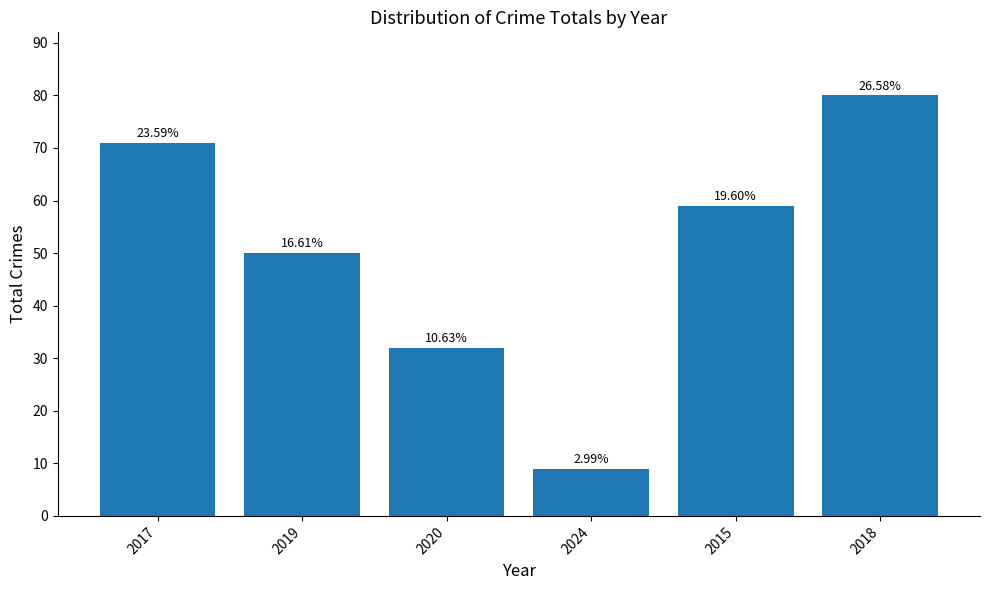

What is the difference between the maximum and minimum values?

71